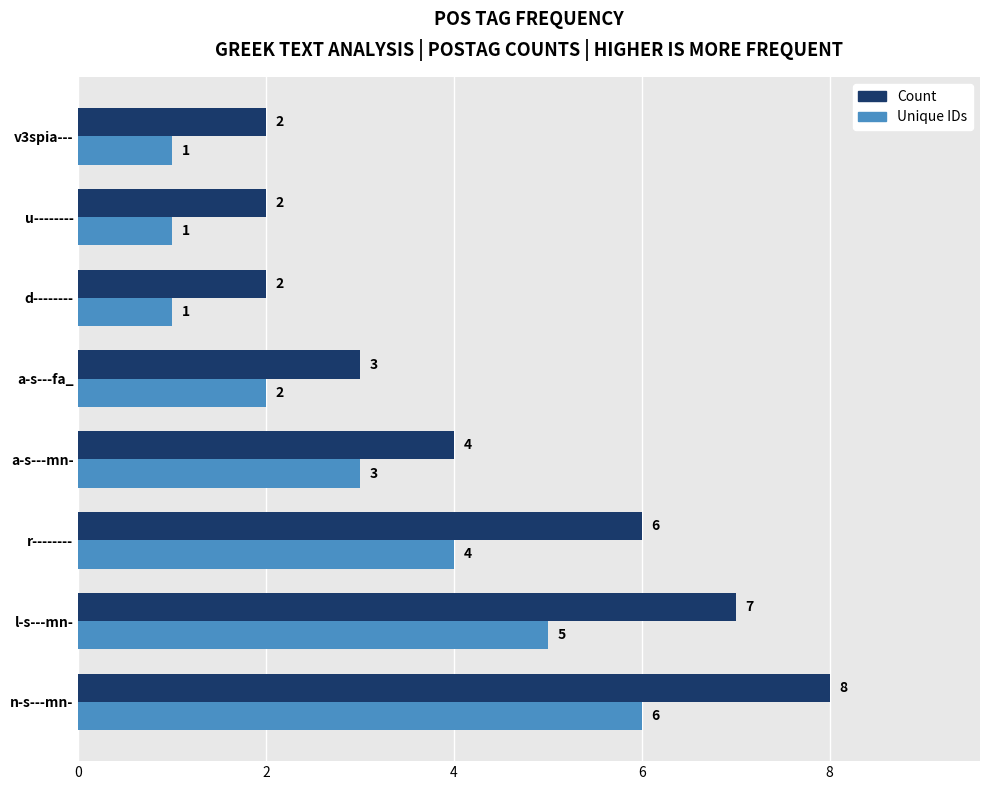

At which category is the sum across all series the highest?

n-s---mn-